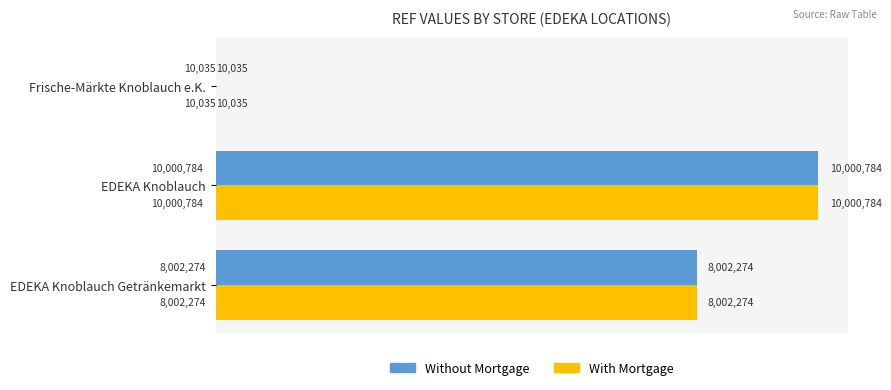

What is the difference between the maximum and second lowest values in the Without Mortgage series?

1998510